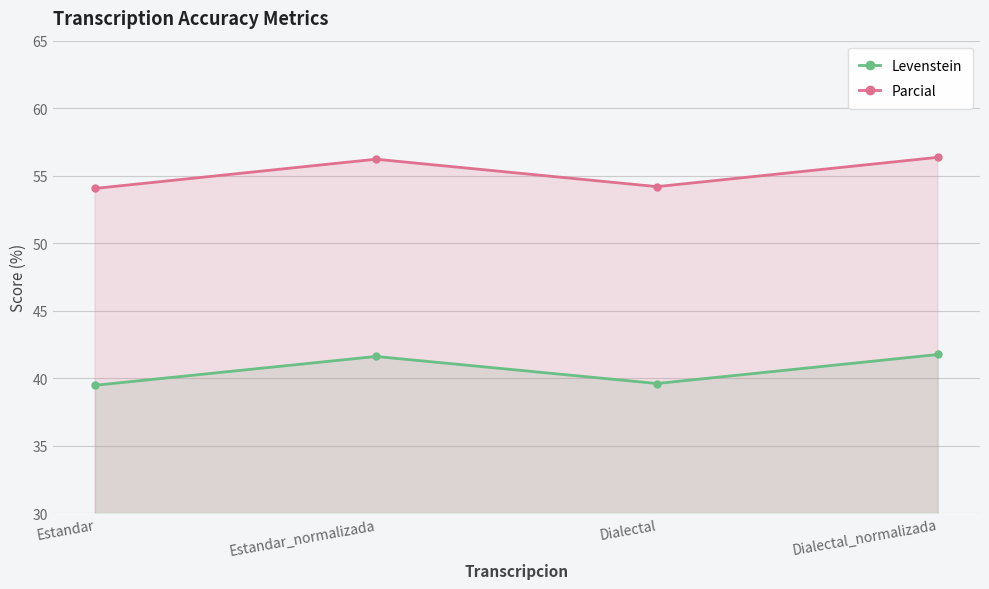

What is the value of the Levenstein point at the 1st from the left?

39.5